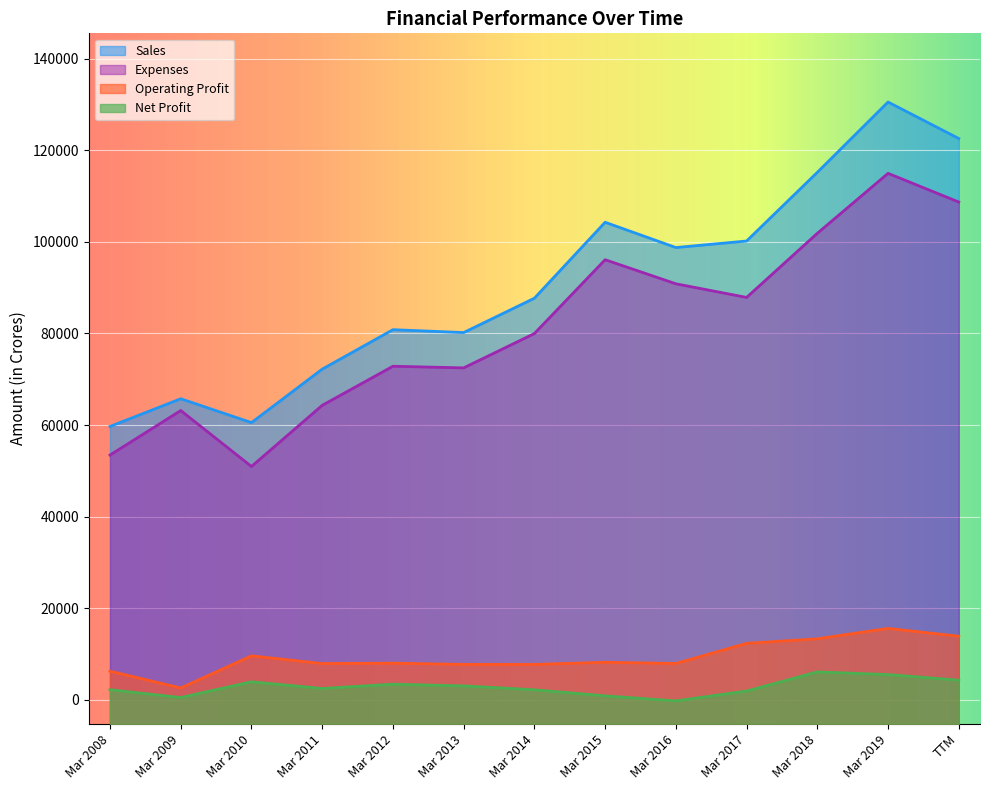

True or false: Operating Profit and Expenses intersect in this chart.

False